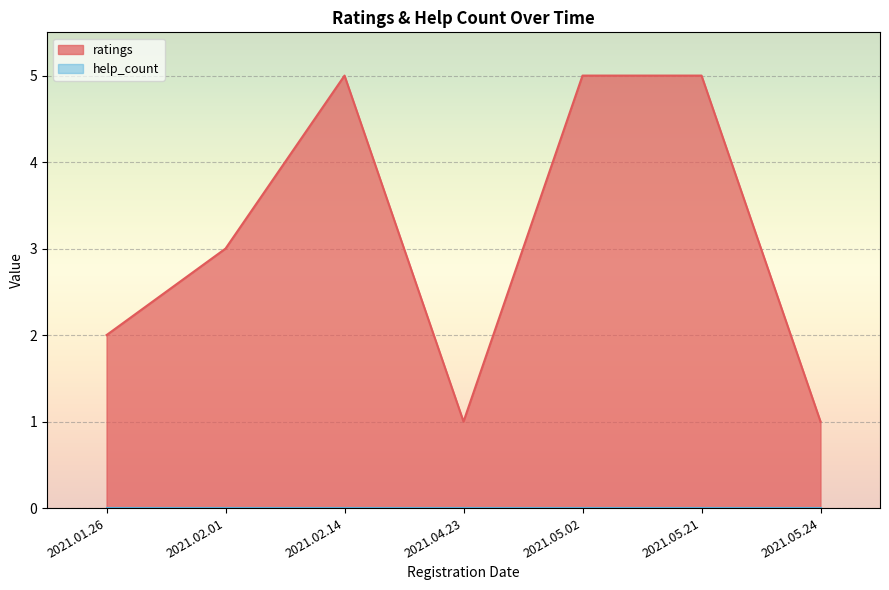

What is the total value across all series at 2021.05.21?

5